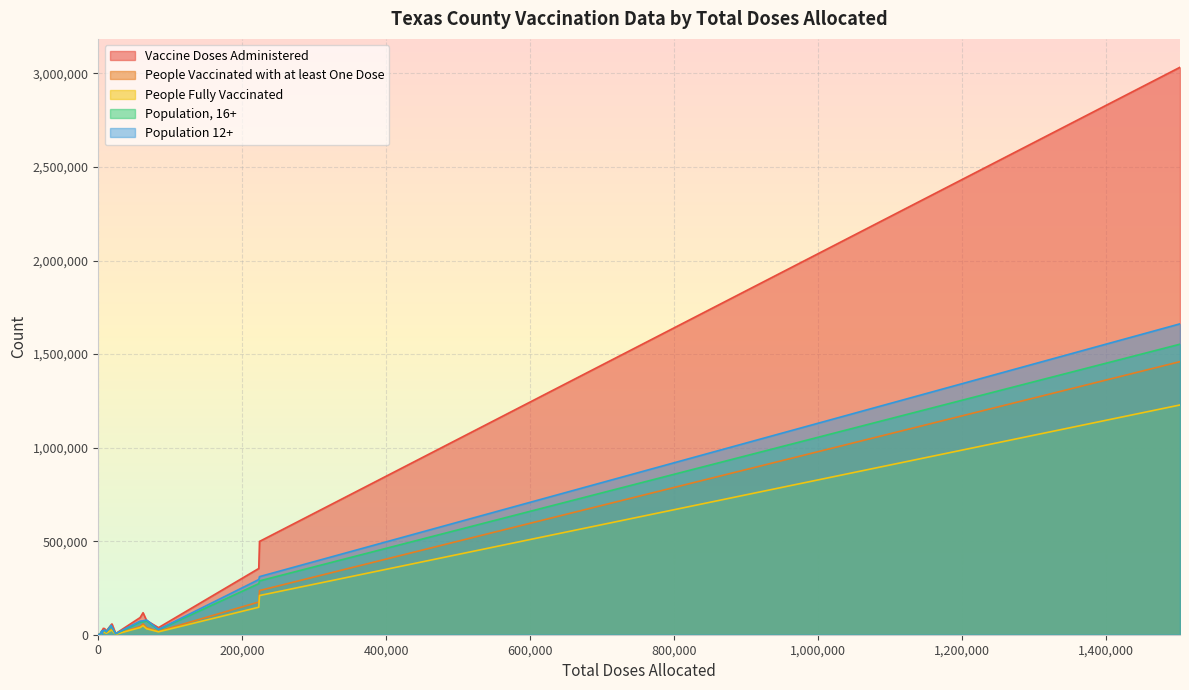

True or false: People Vaccinated with at least One Dose and Vaccine Doses Administered intersect in this chart.

False